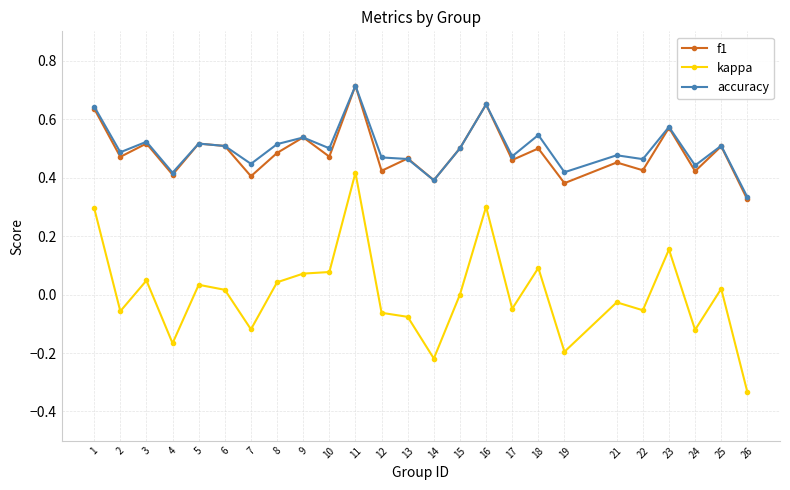

At how many categories does at least one series exceed 0?

25